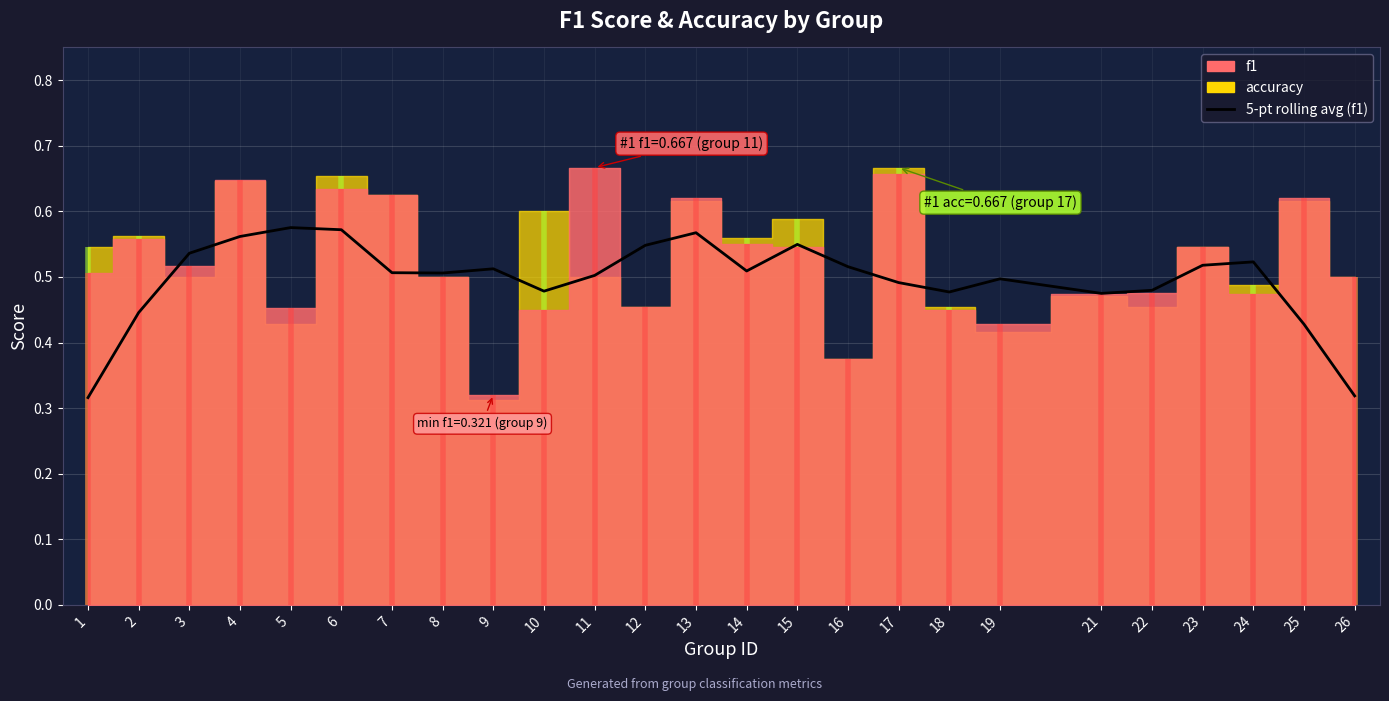

At which category does the chart reach its minimum across all series?

1